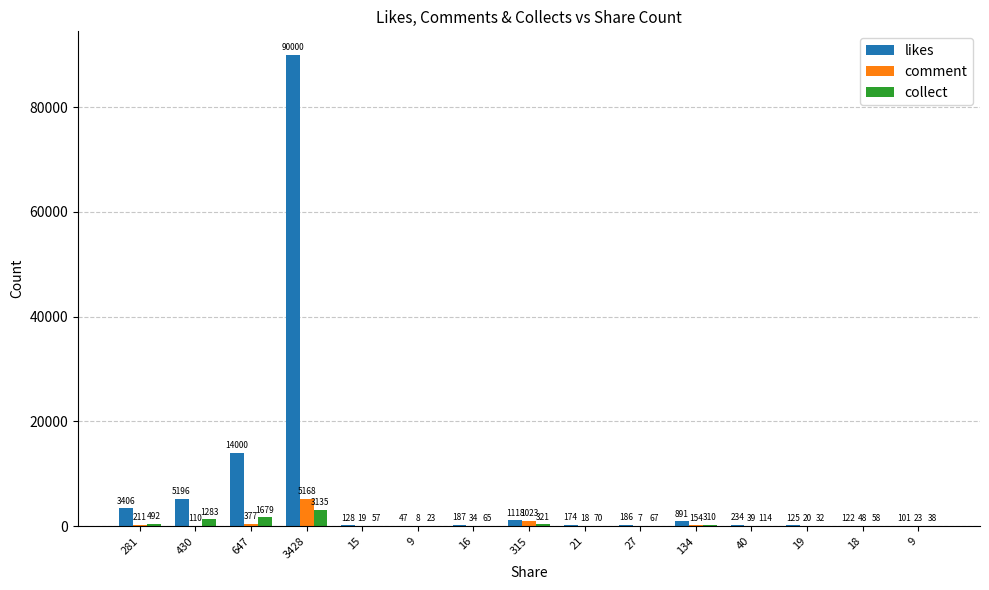

Reading left to right, list all the values displayed in this chart.

likes: 281=3406	430=5196	647=14000	3428=90000	15=128	9=47	16=187	315=1118	21=174	27=186	134=891	40=234	19=125	18=122	9=101
comment: 281=211	430=110	647=377	3428=5168	15=19	9=8	16=34	315=1023	21=18	27=7	134=154	40=39	19=20	18=48	9=23
collect: 281=492	430=1283	647=1679	3428=3135	15=57	9=23	16=65	315=321	21=70	27=67	134=310	40=114	19=32	18=58	9=38